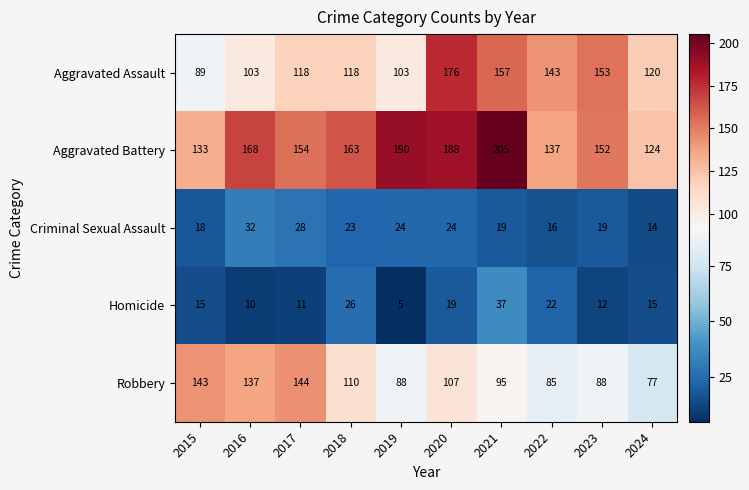

Which category has the lowest value across all series?

2019